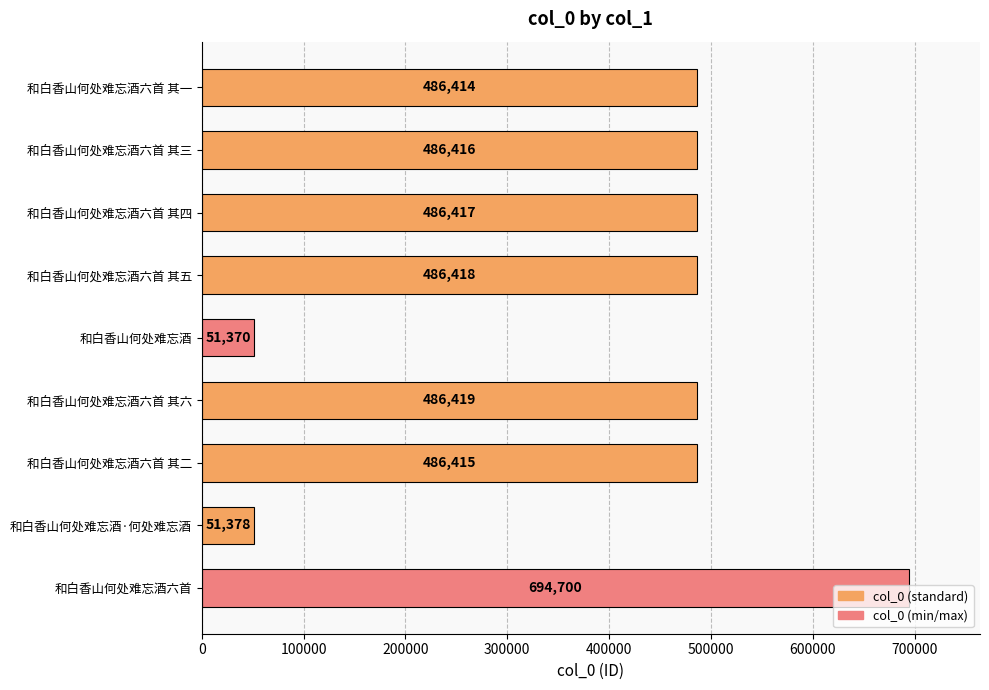

How many bars are there in total?

9